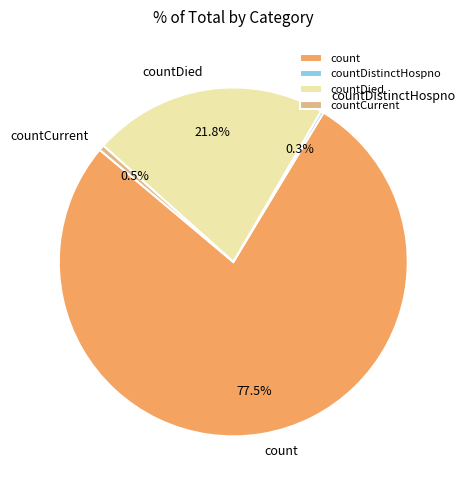

Which category has the biggest portion of the pie?

count